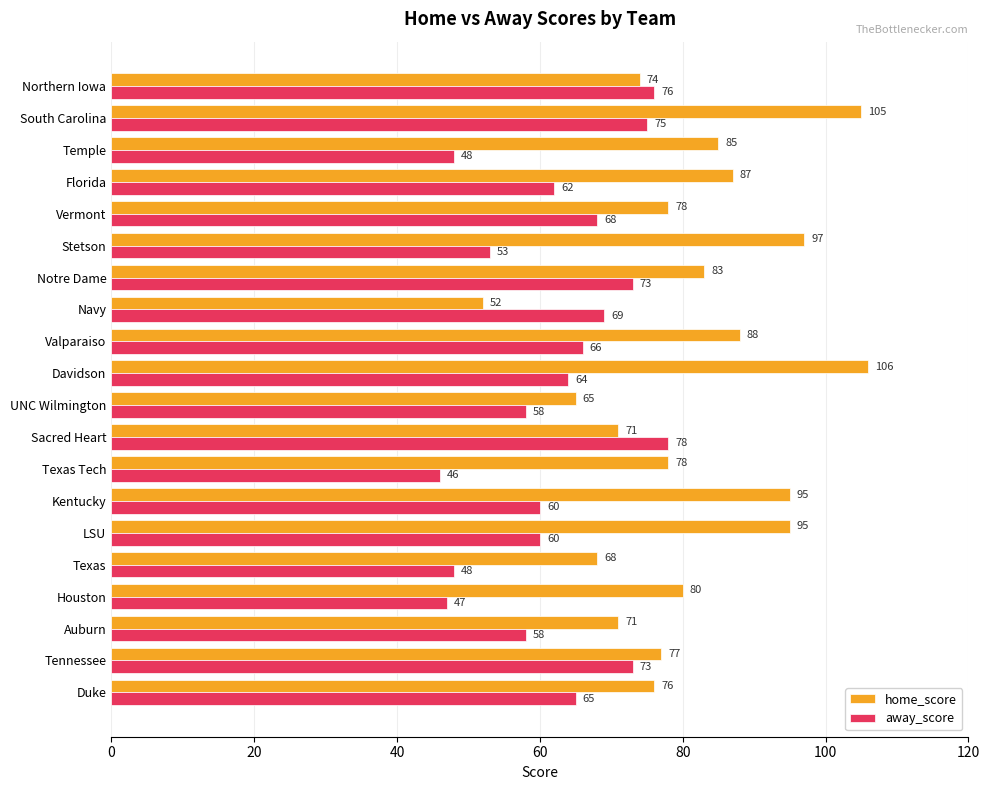

How many series are shown in this chart?

2